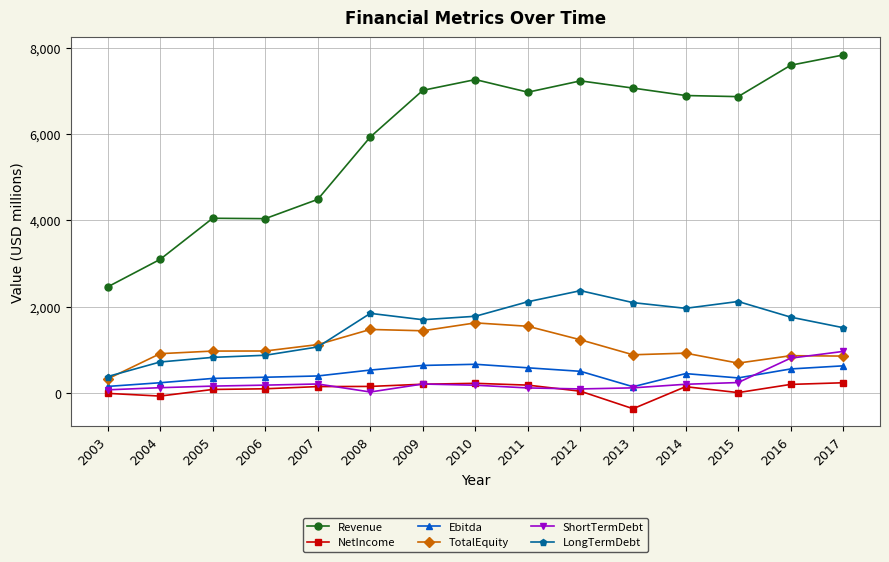

What is the value of the Revenue point at the 4th from the left?

4036.8